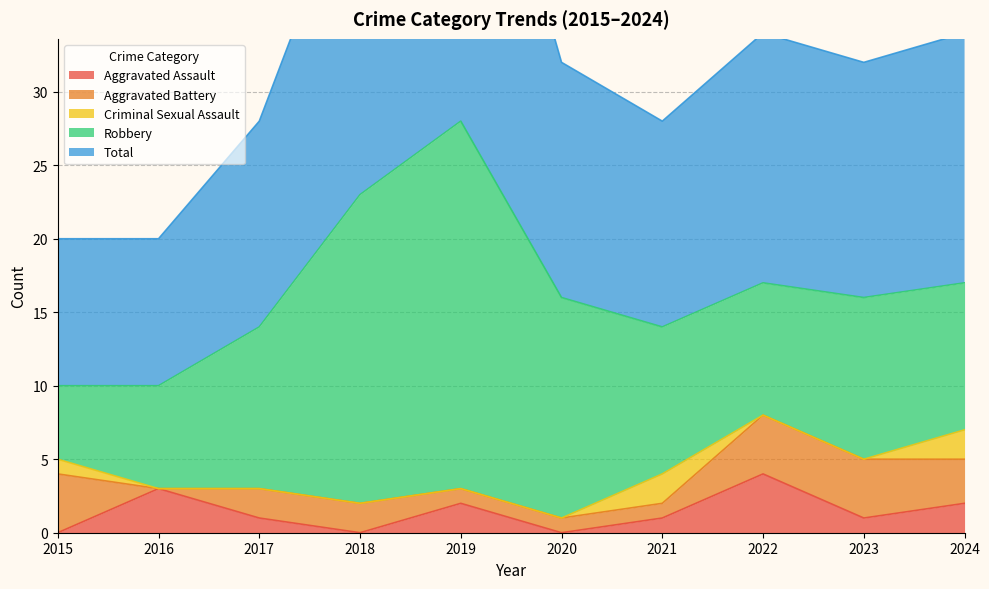

Where is Criminal Sexual Assault nearest to the value 1?

2015